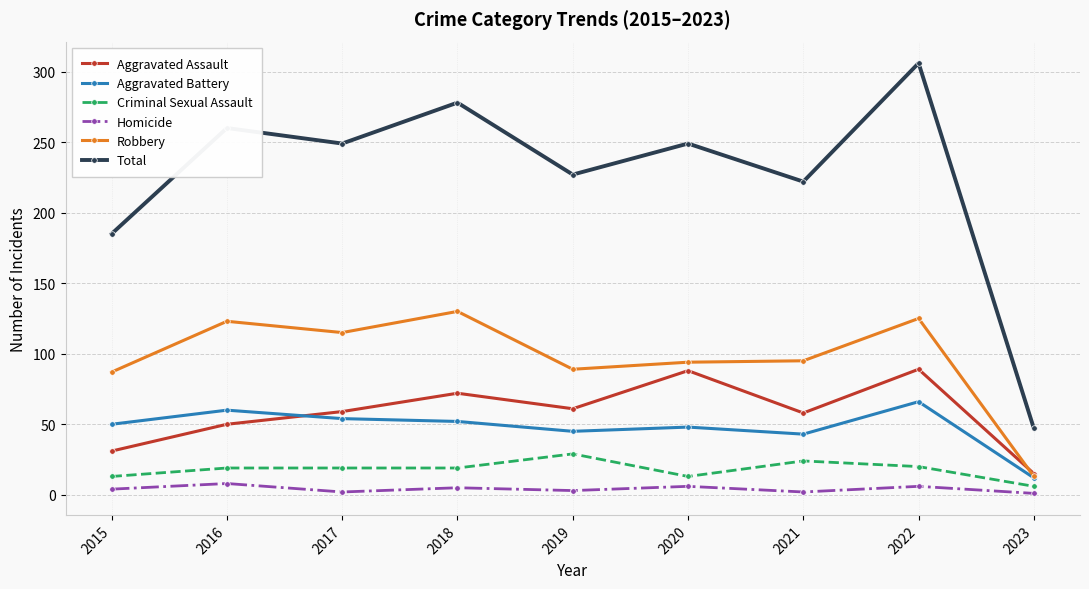

What is the approximate value of Aggravated Assault at 2015, to the nearest 5?

30